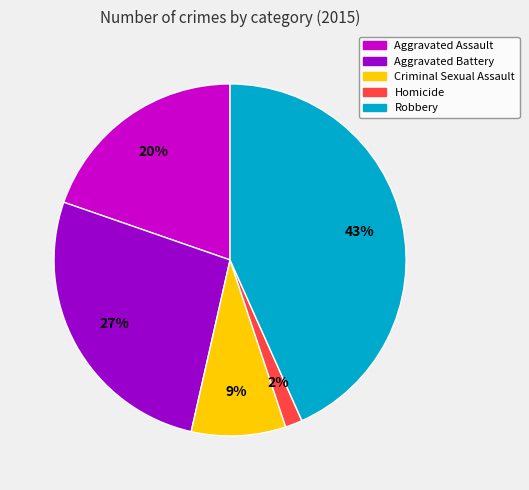

True or false: Robbery accounts for 43% of the total.

True